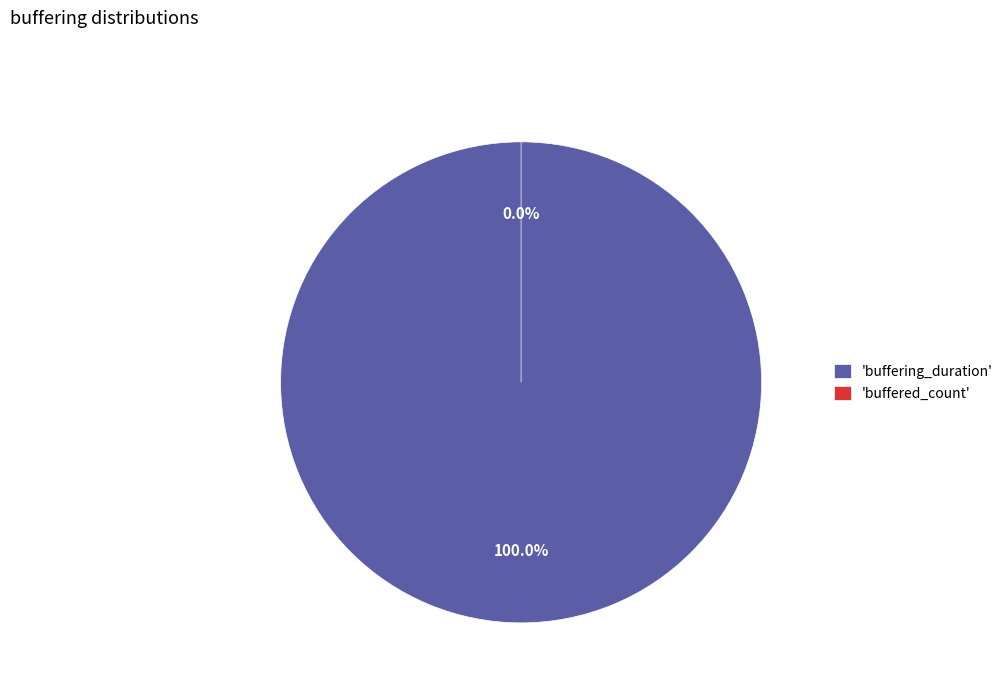

Does buffering_duration represent more than half of the total?

Yes